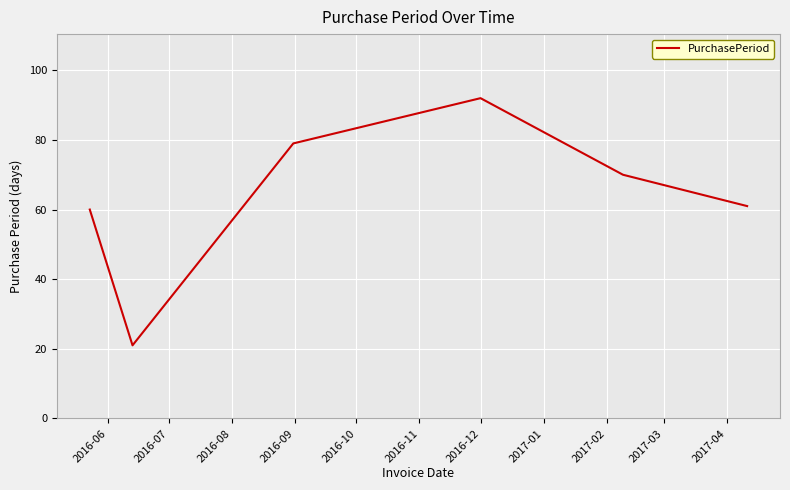

True or false: the data has more than 0 interior local peaks.

True